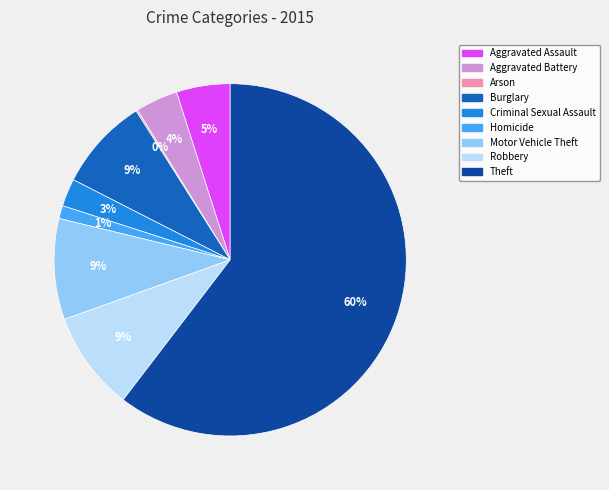

Is the sum of Burglary and Theft greater than half?

Yes